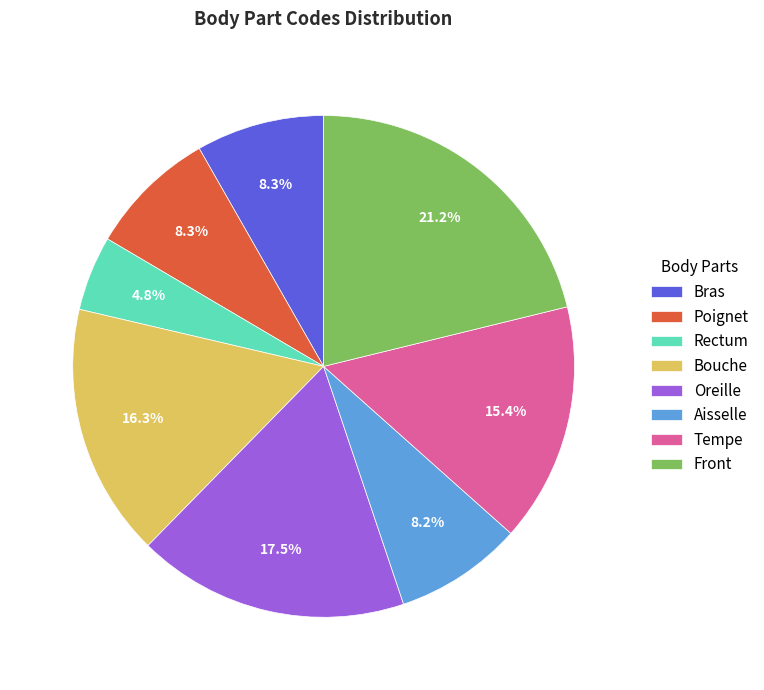

To the nearest percent, what is the difference between the largest and smallest slice percentages?

16%